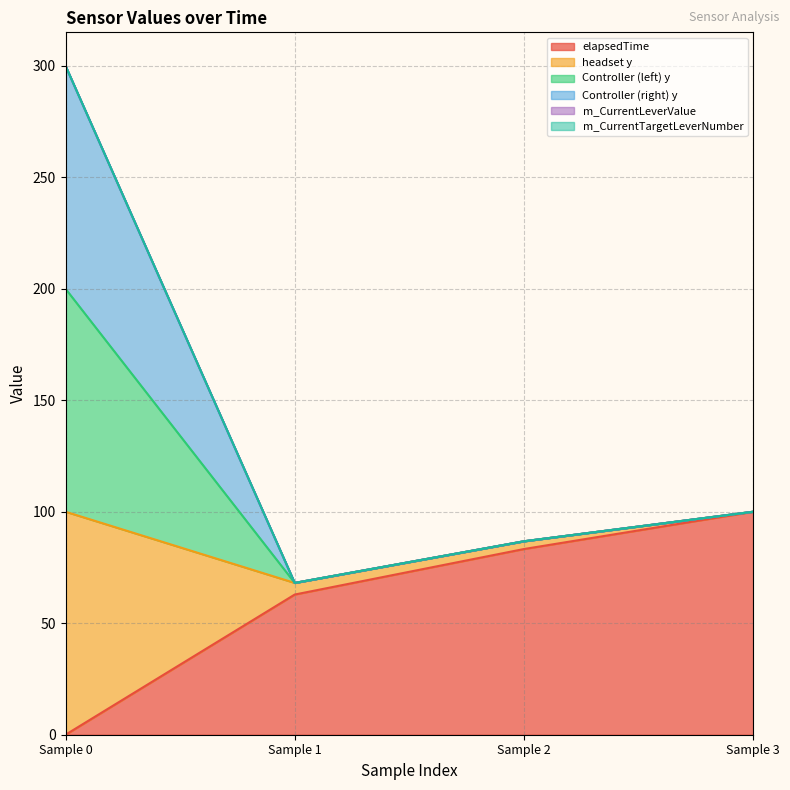

Is it true that elapsedTime equals 100.0 at Sample 3?

True